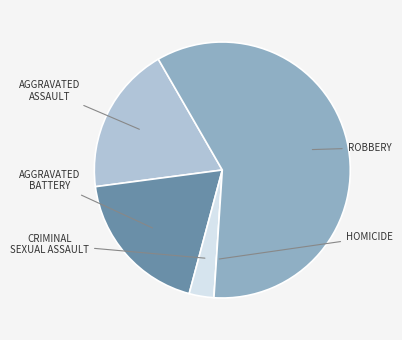

Count the number of slices in the pie.

5